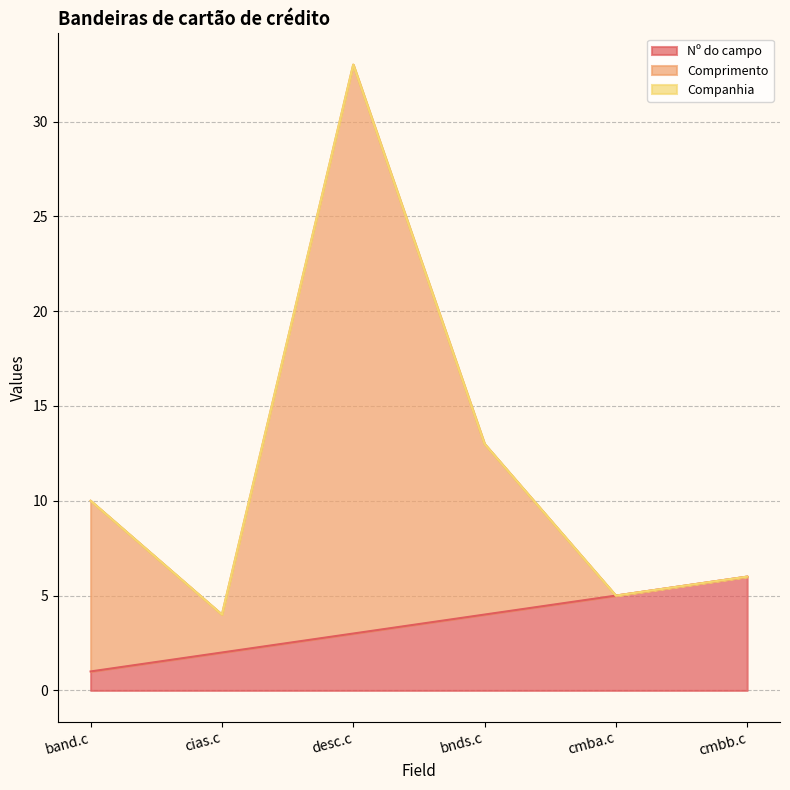

Reading left to right, list all the values displayed in this chart.

Nº do campo: 1	2	3	4	5	6
Comprimento: 10	4	33	13	5	6